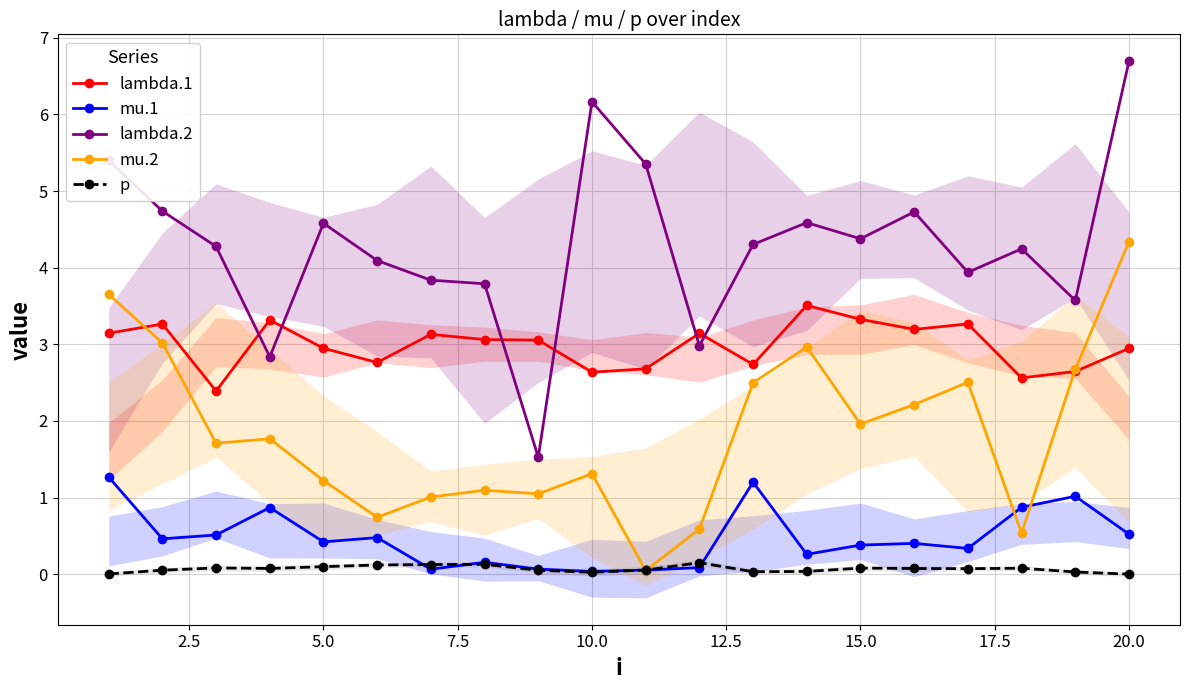

What is the minimum value for lambda.1?

2.4